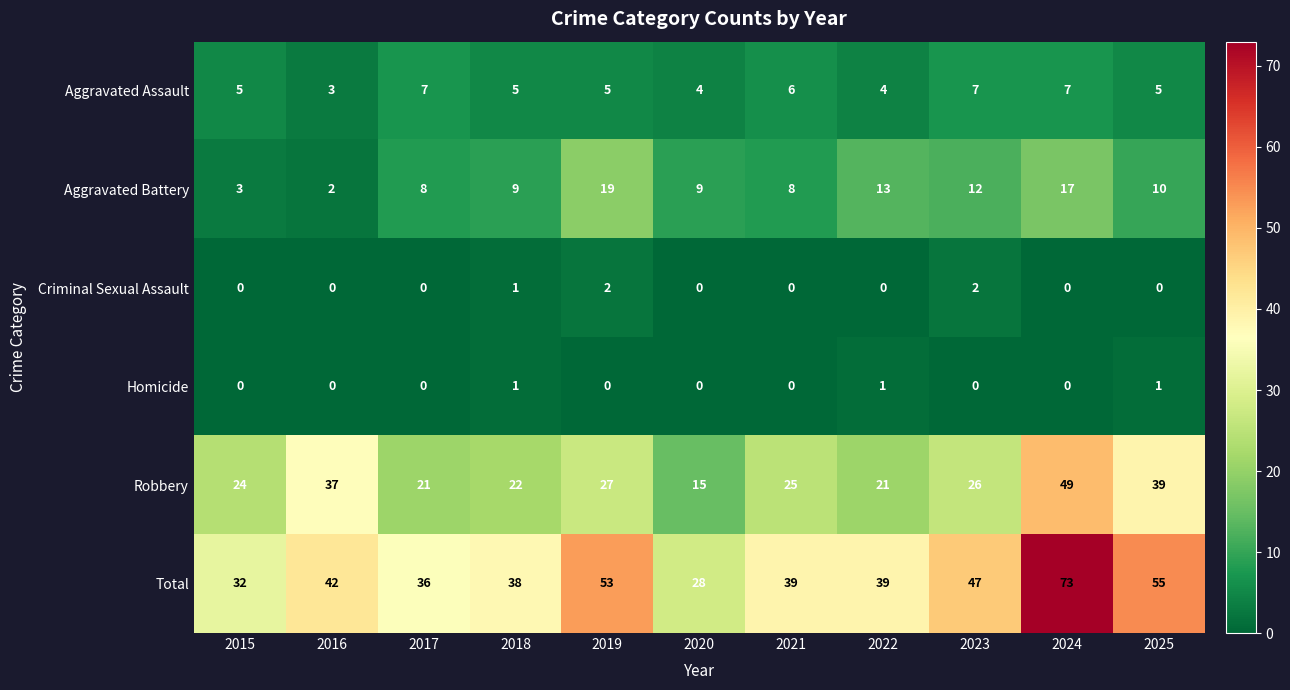

What is the sum of all Robbery values?

306